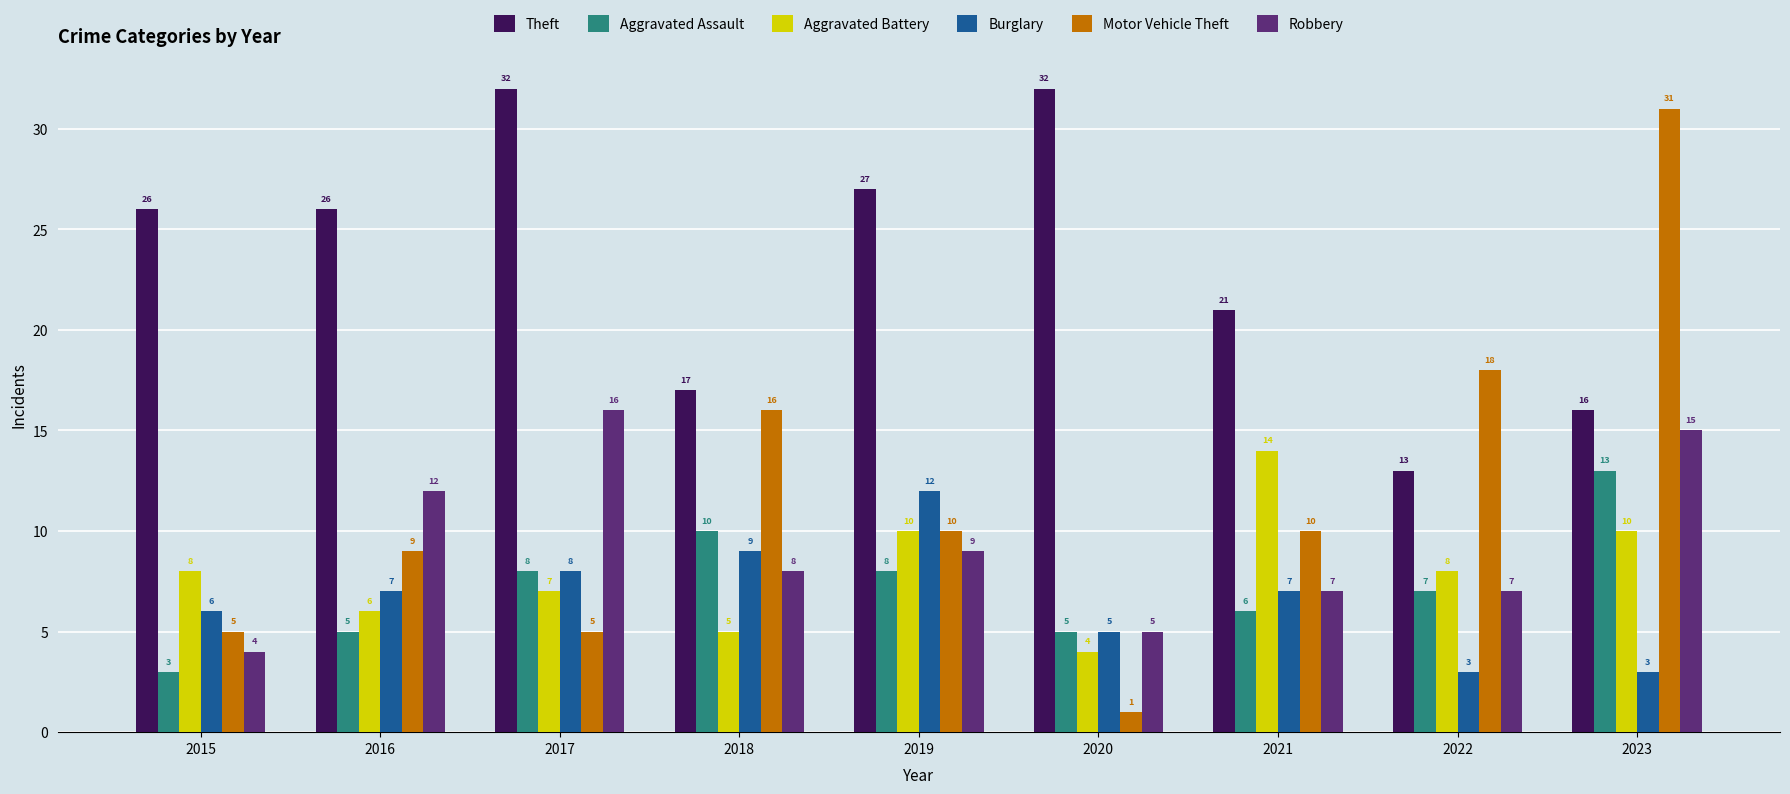

How many Aggravated Assault values are between 5 and 8?

6